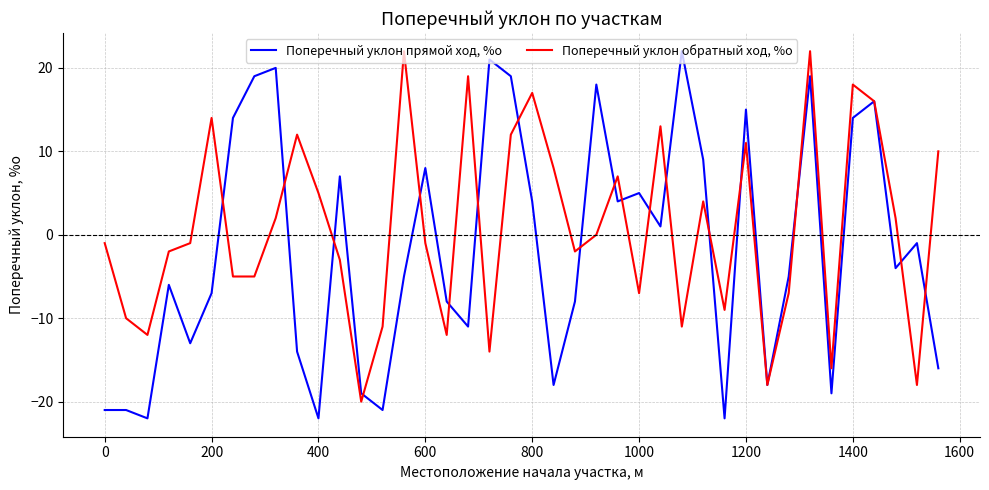

What is the lowest value of the Поперечный уклон обратный ход, %о series?

-20